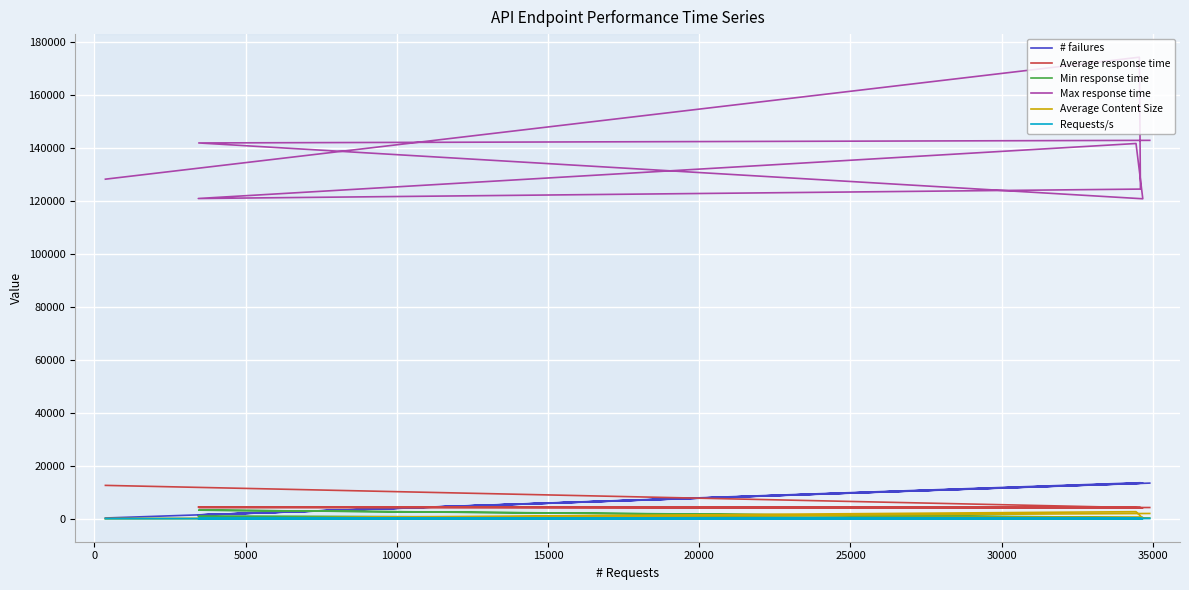

True or false: Average response time and Max response time cross at least once.

False